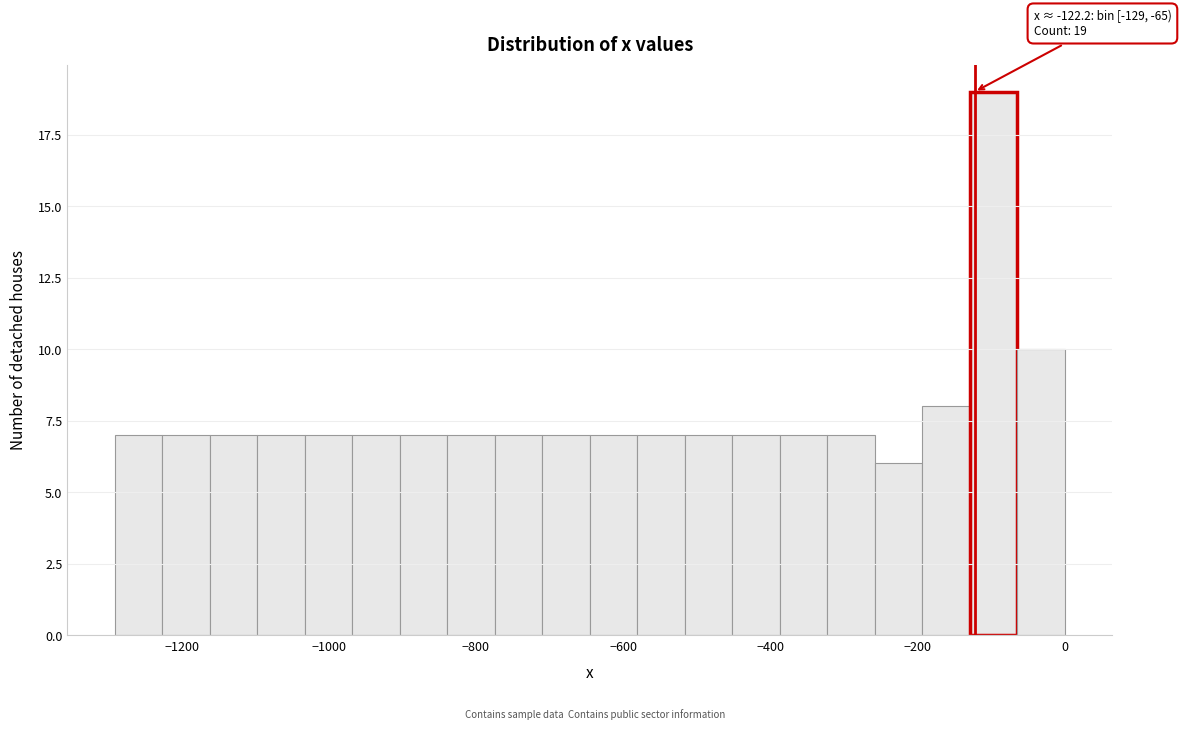

Around what value on the x-axis is the tallest bar? Give the approximate position of its centre, as read against the axis.

-100